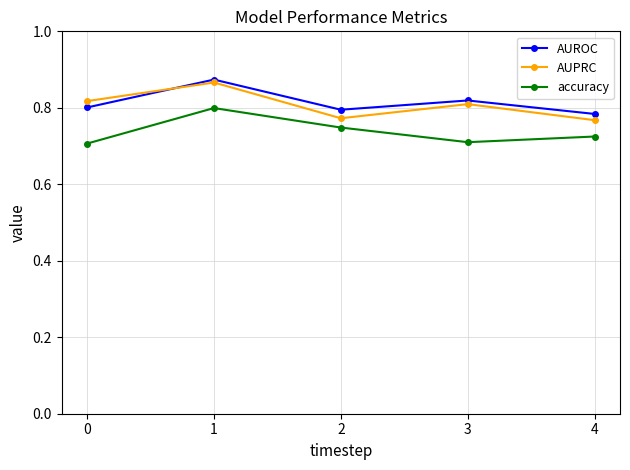

True or false: AUPRC and accuracy intersect in this chart.

False